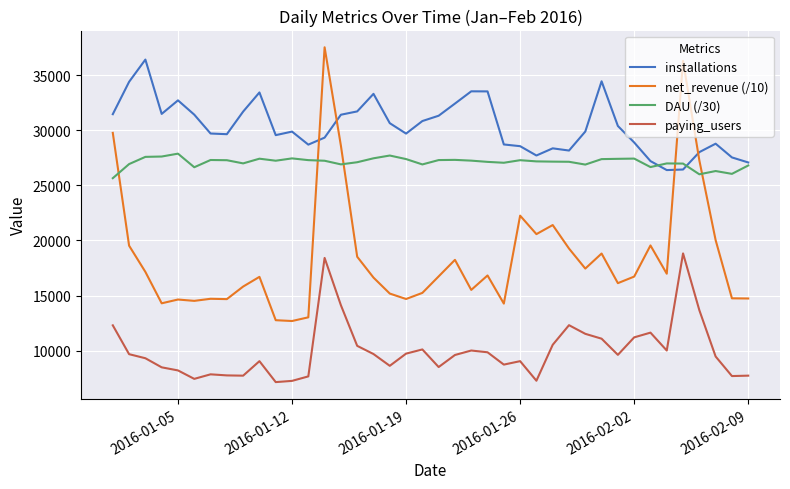

In net_revenue (/10), how many points are higher than both neighbors (excluding endpoints)?

11